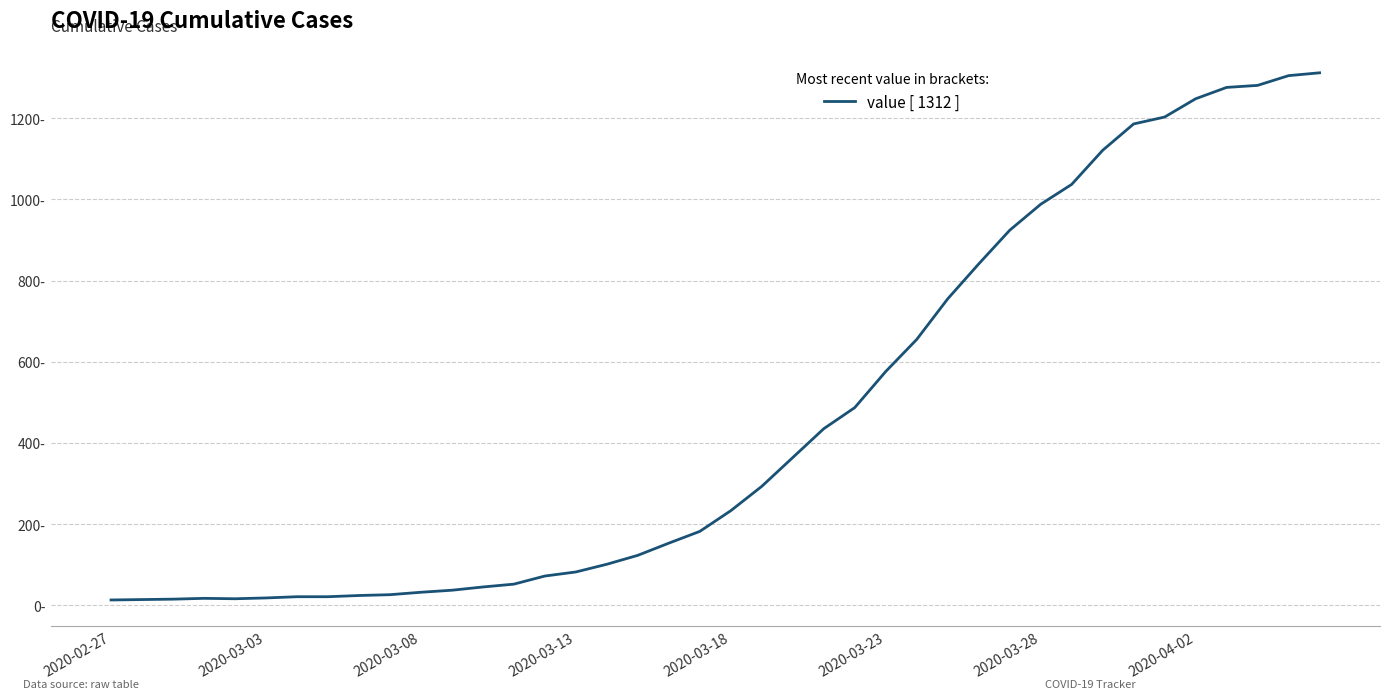

What is the average value?

465